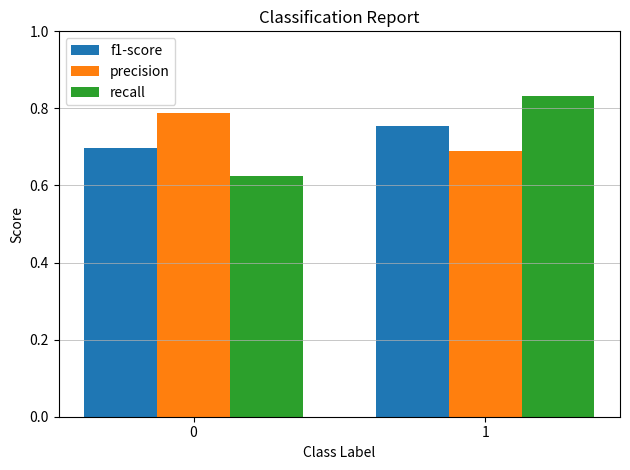

How many series are shown in this chart?

3